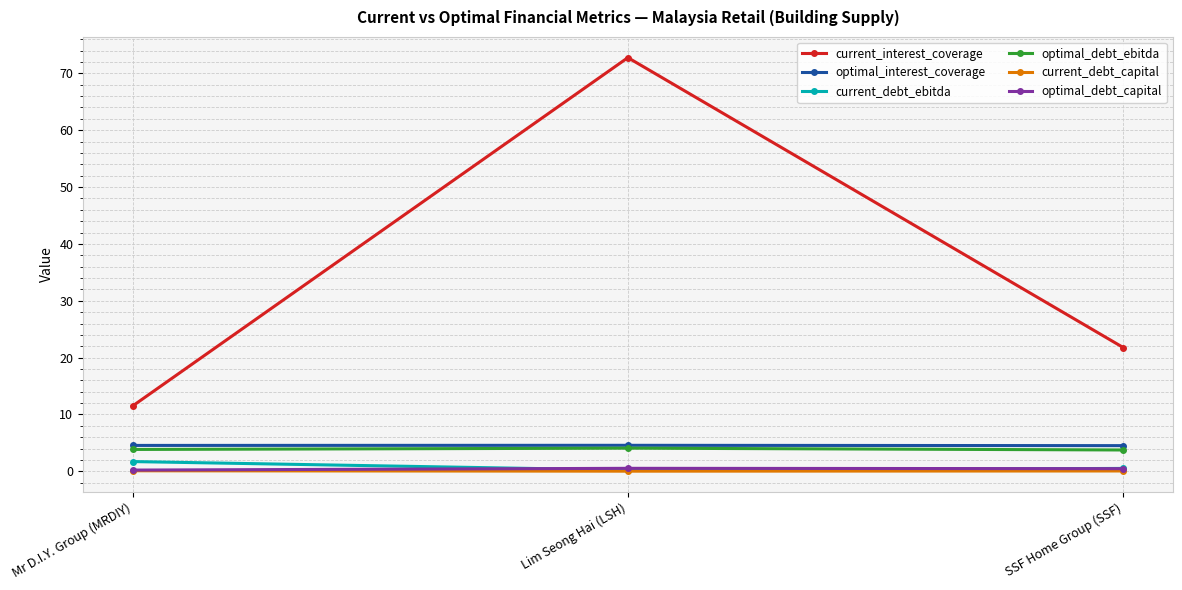

What value does the current_interest_coverage series have at Mr D.I.Y. Group (MRDIY)?

11.5